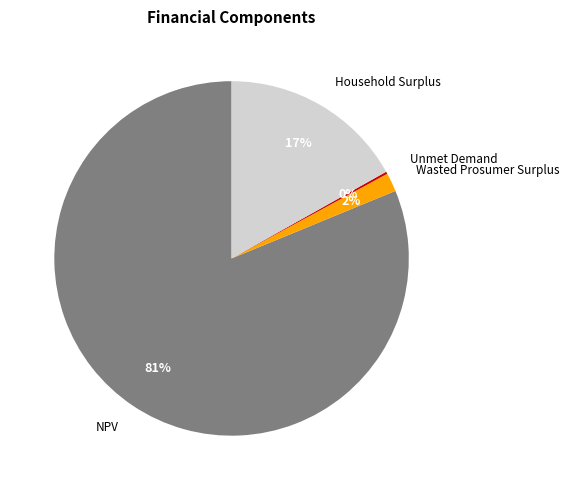

Which category accounts for the majority?

NPV